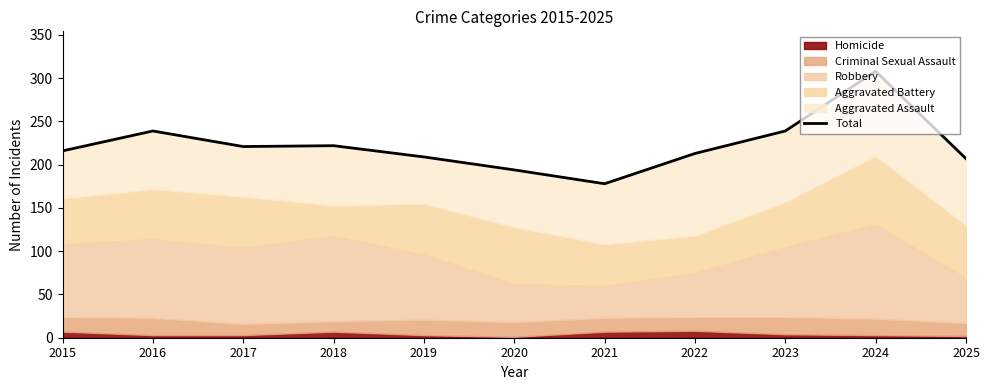

Rank the categories by value from lowest to highest.

2021, 2020, 2025, 2019, 2022, 2015, 2017, 2018, 2016, 2023, 2024